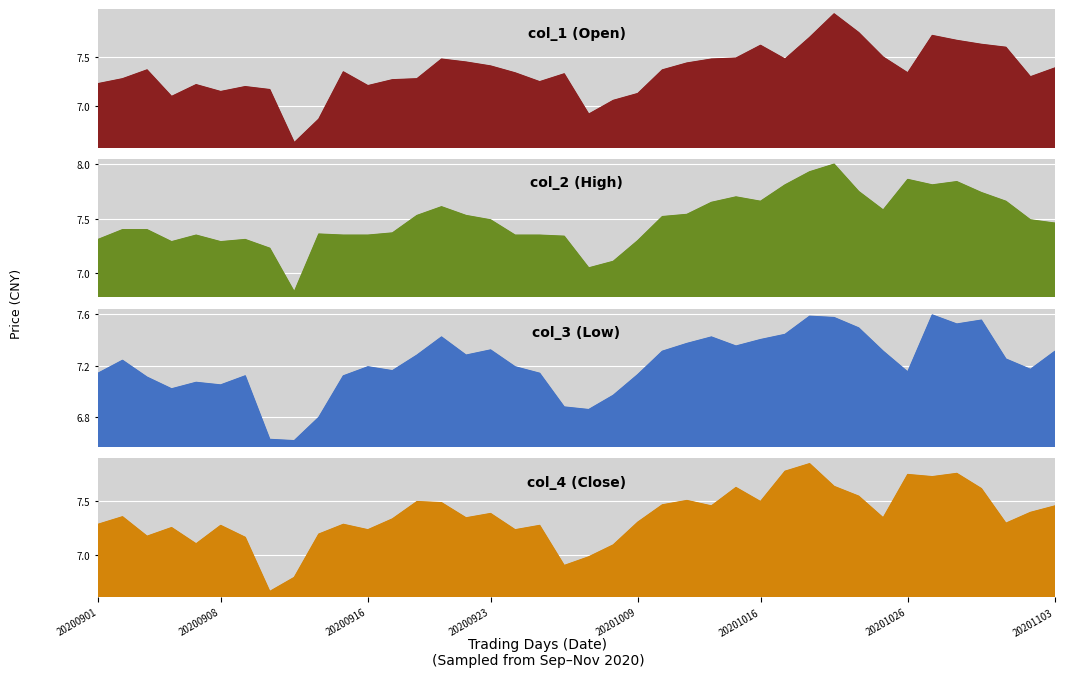

How many lines are shown in the chart?

4